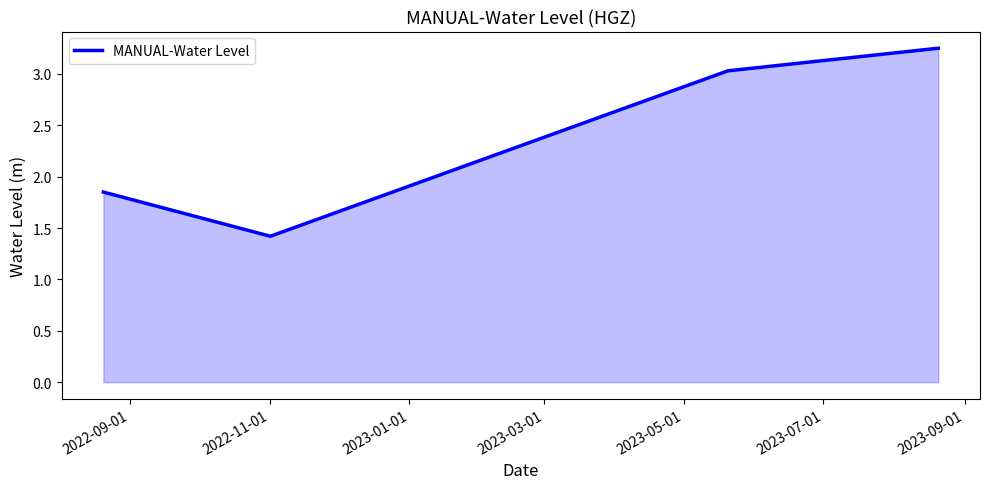

What is the difference between the maximum and second lowest values?

1.4